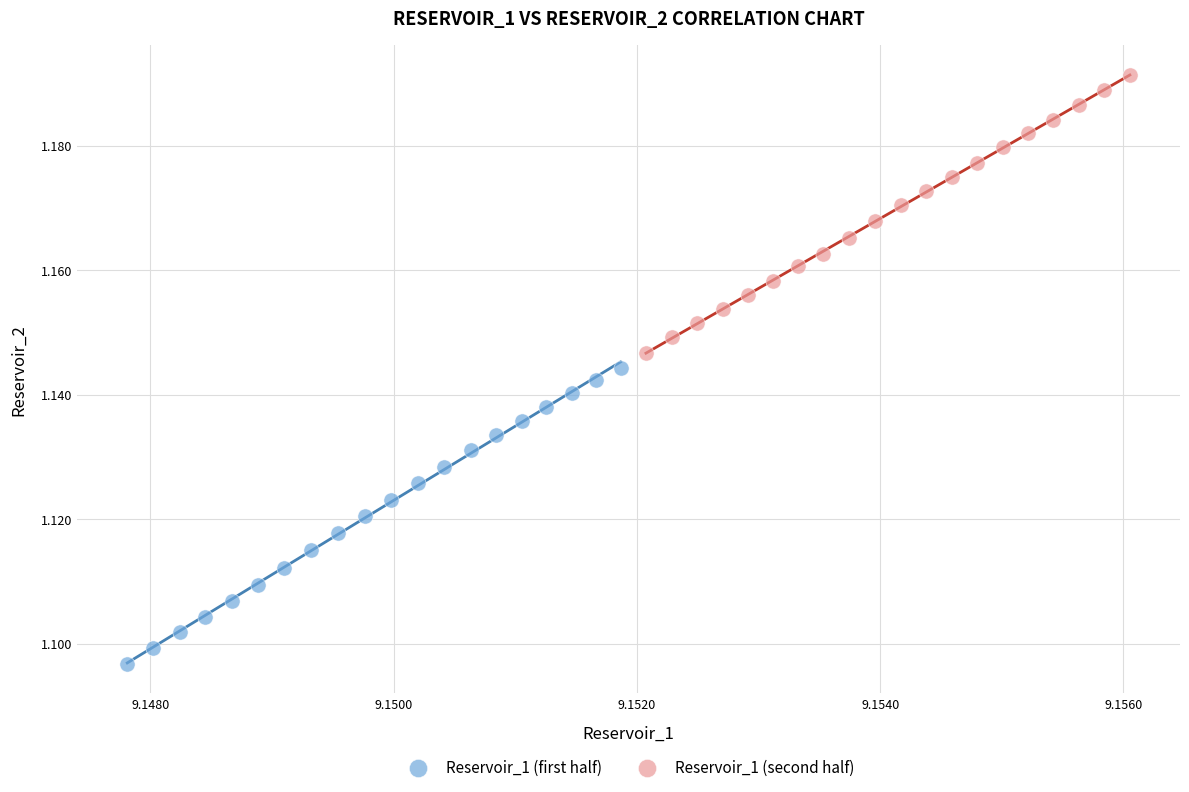

Which series reaches the minimum Y coordinate?

Reservoir_1 (first half)